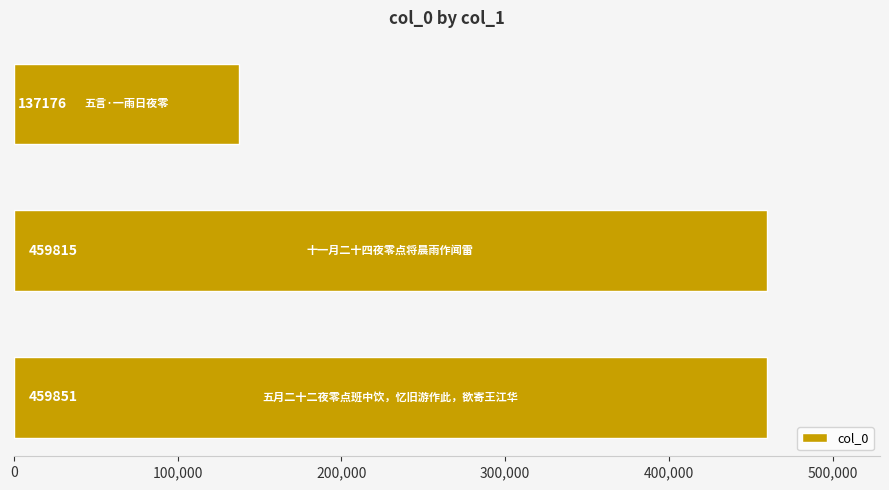

Reading top to bottom, list all the values displayed in this chart.

137176	459815	459851